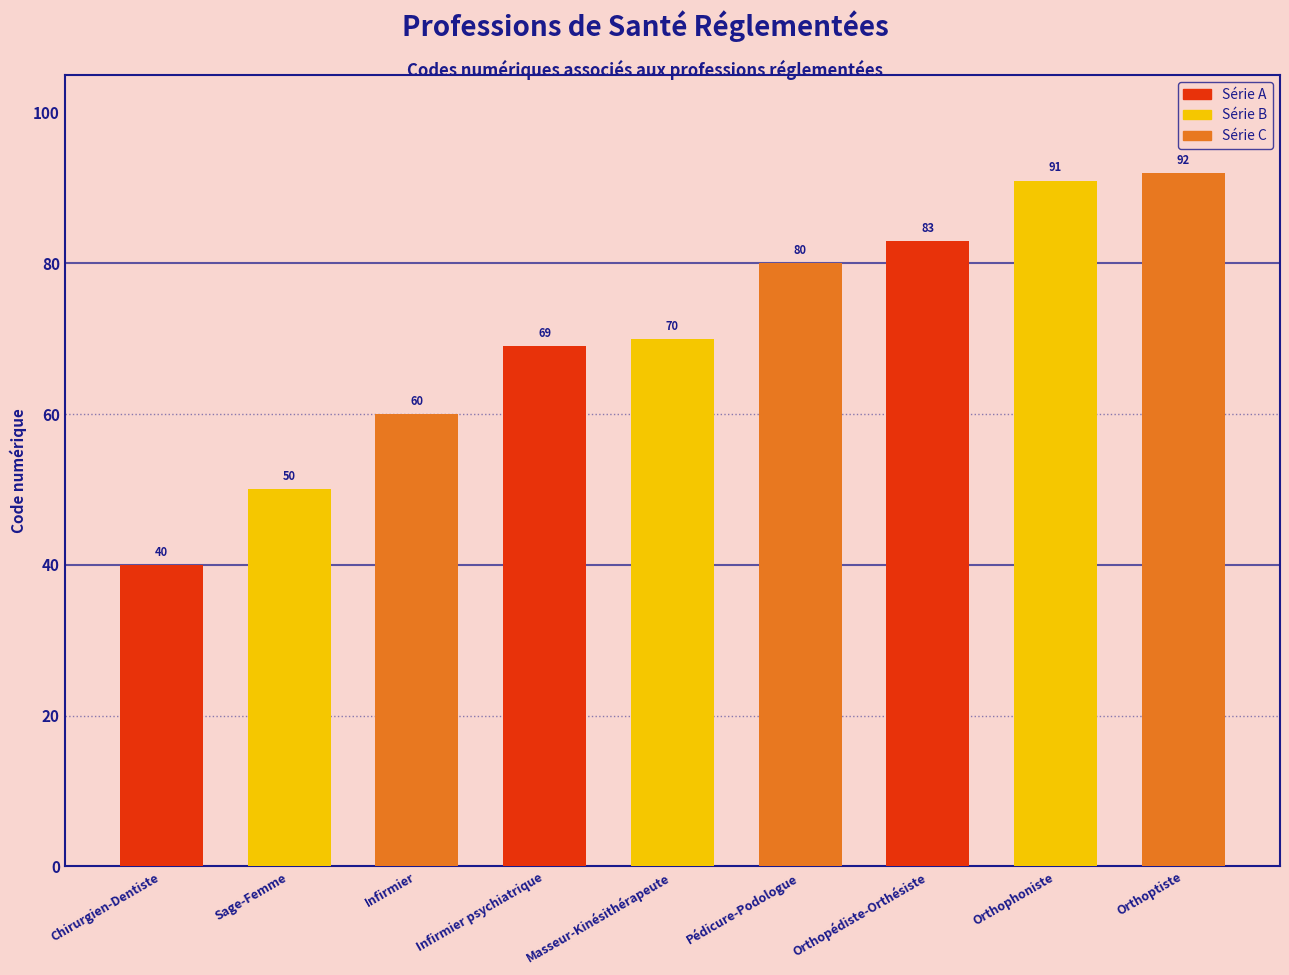

List the labels in order of value, largest first.

Orthoptiste, Orthophoniste, Orthopédiste-Orthésiste, Pédicure-Podologue, Masseur-Kinésithérapeute, Infirmier psychiatrique, Infirmier, Sage-Femme, Chirurgien-Dentiste